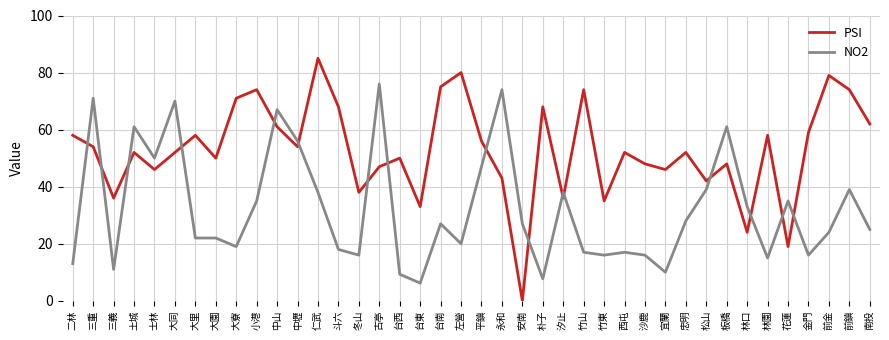

True or false: NO2 has a value of 15.0 at 林園.

True